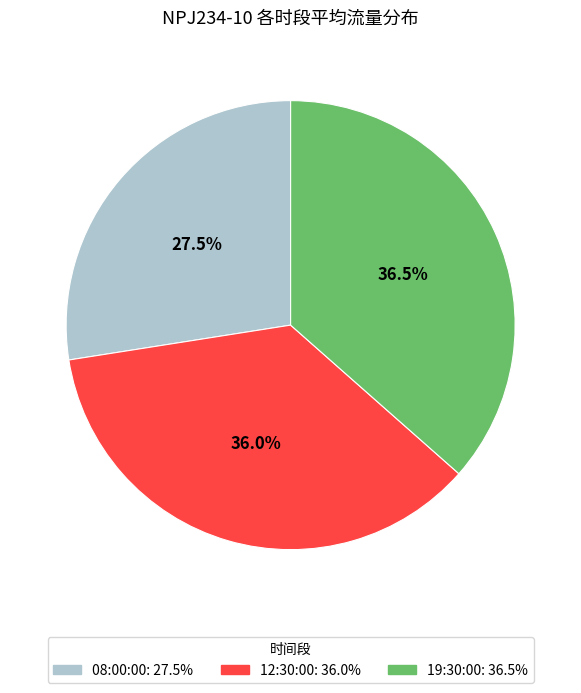

Does 12:30:00 account for over 50% of the chart?

No